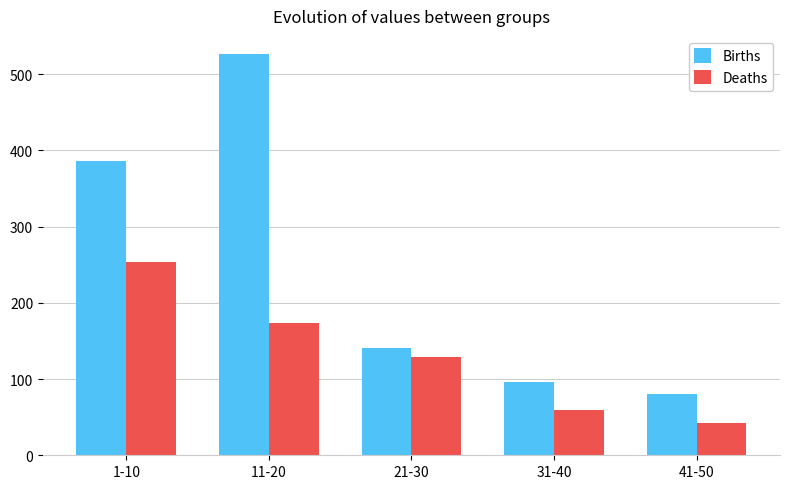

Reading left to right, what are all the values shown in this chart?

Births: 1-10=386	11-20=526	21-30=141	31-40=96	41-50=80
Deaths: 1-10=254	11-20=174	21-30=129	31-40=60	41-50=42